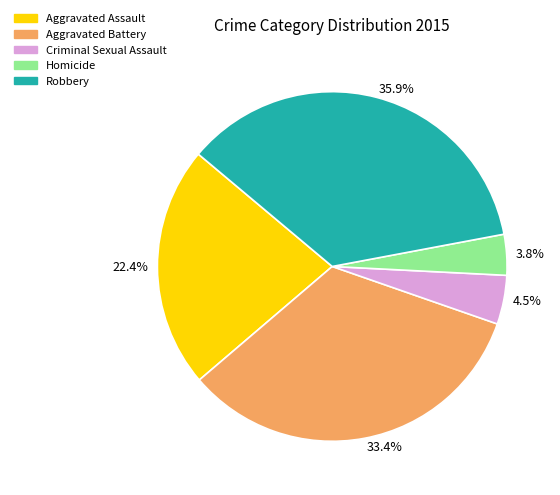

How much of the chart is everything except 3.8%?

96.2%